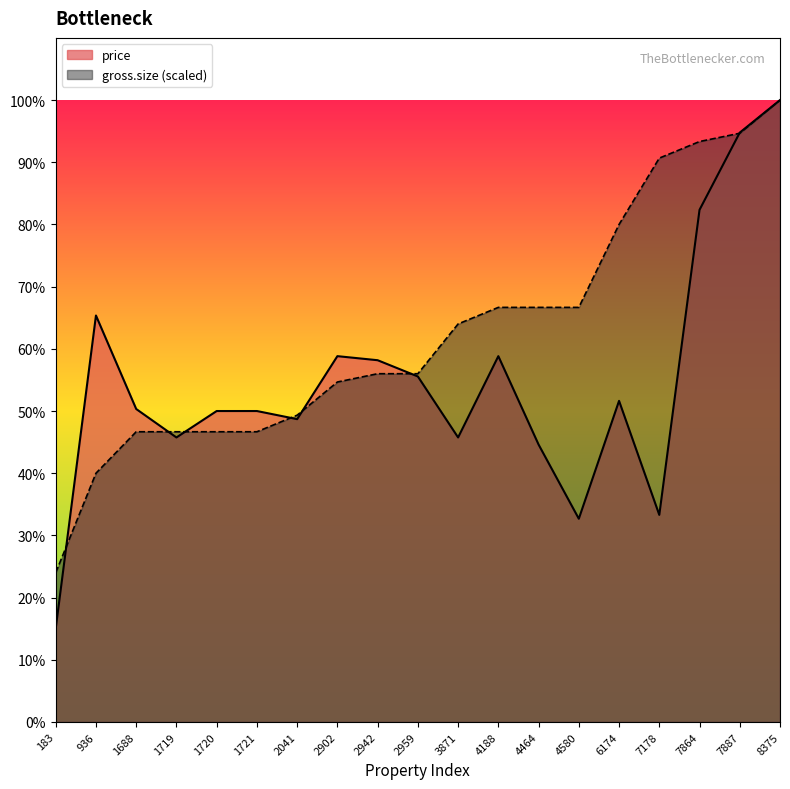

Is it true that price equals 153000.0 at 8375?

True